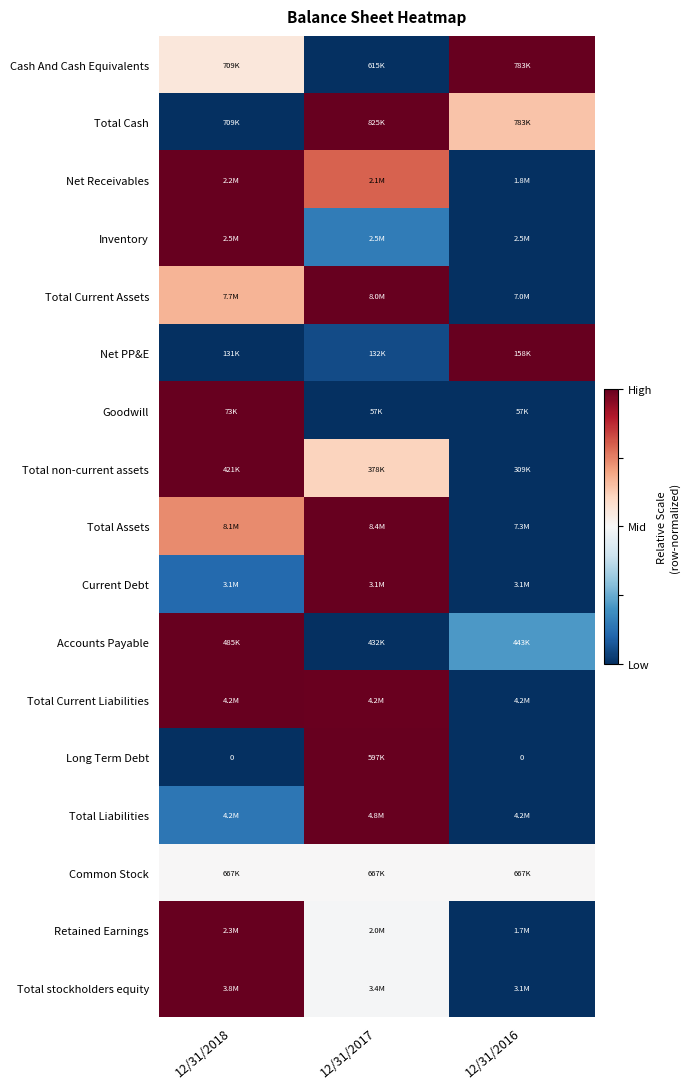

Rank the categories by Total Liabilities value from highest to lowest.

12/31/2017, 12/31/2018, 12/31/2016